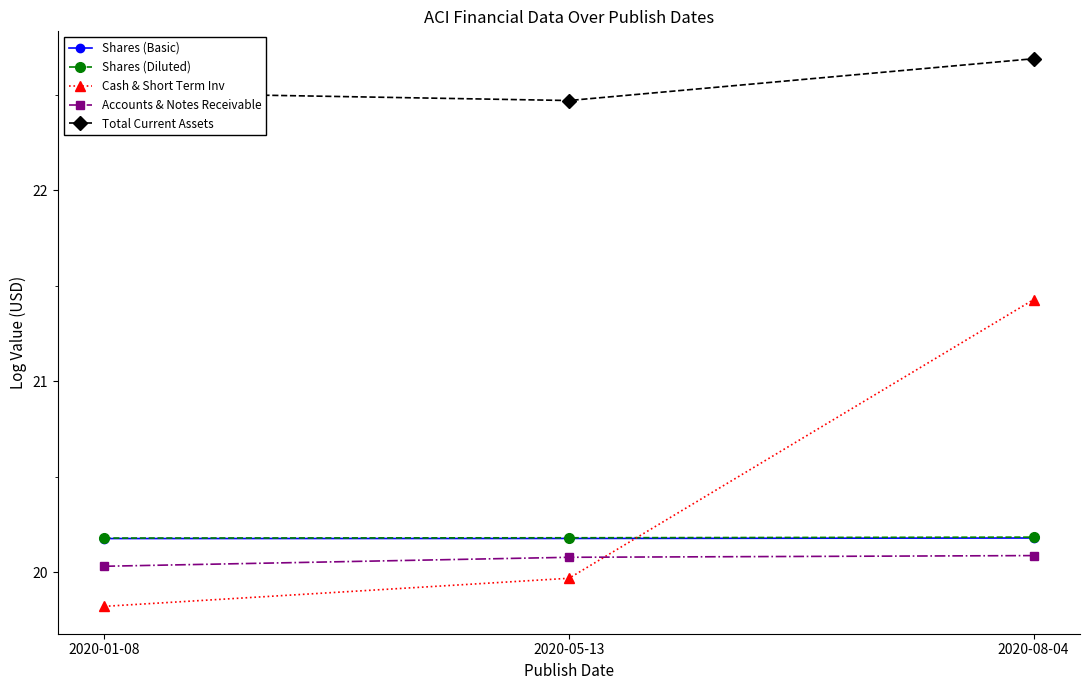

At which category does the chart reach its peak across all series?

2020-08-04